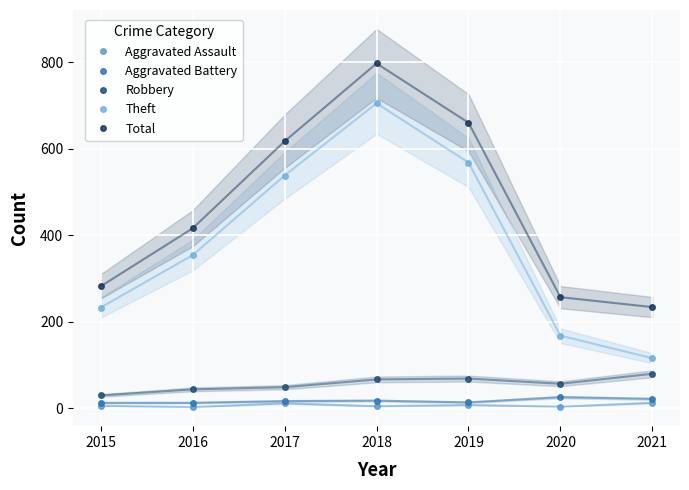

At which label does Aggravated Battery reach its peak?

2020